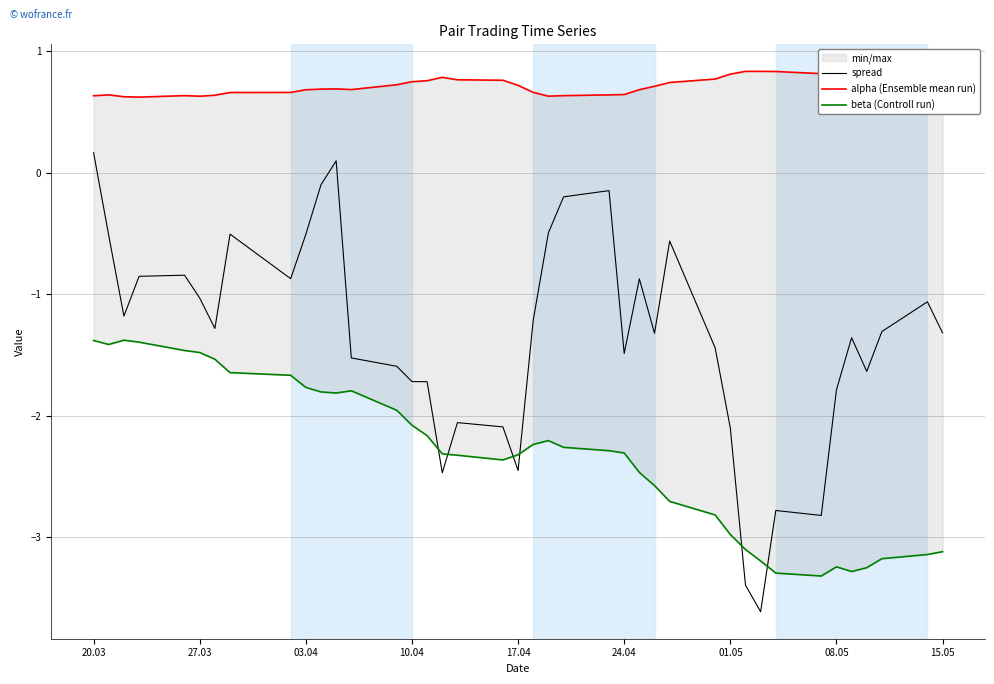

What is the lowest value of the alpha (Ensemble mean run) series?

0.6